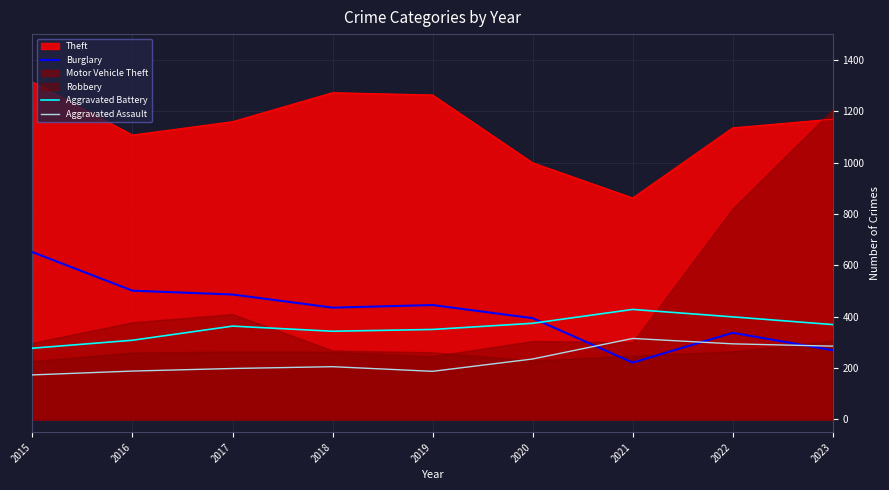

Which has a higher value, 2018 or 2015?

2015